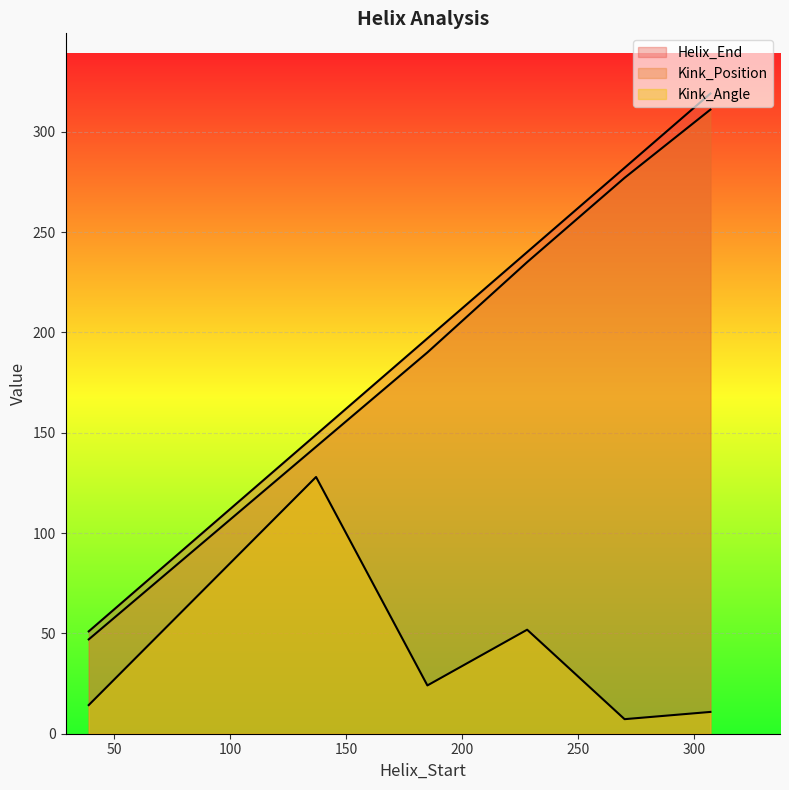

True or false: Kink_Position has more than 1 interior local peaks.

False